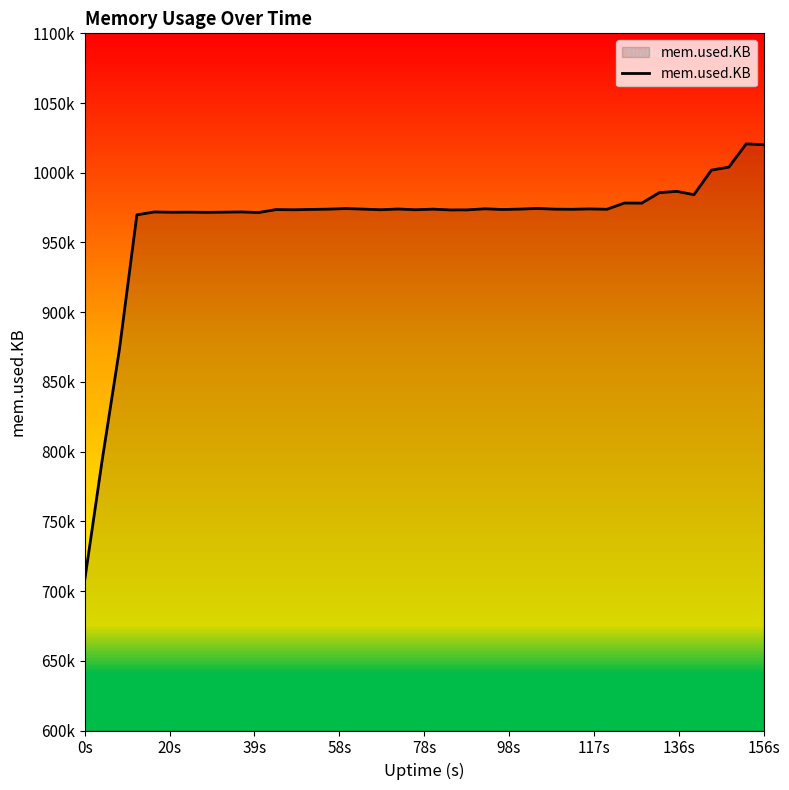

Does the chart have visible grid lines?

No